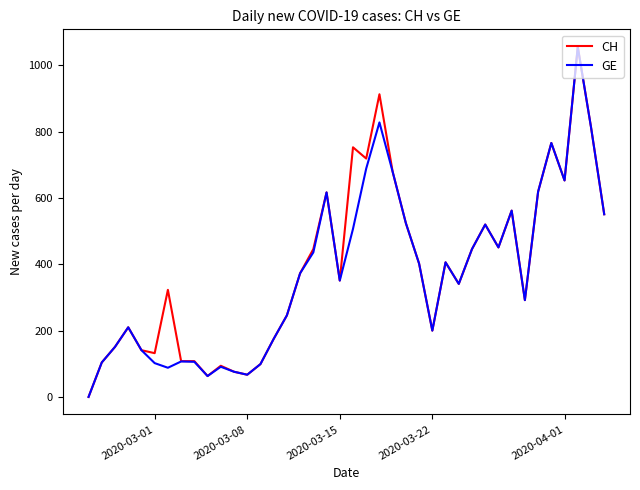

How many interior local valleys does the GE series have?

9